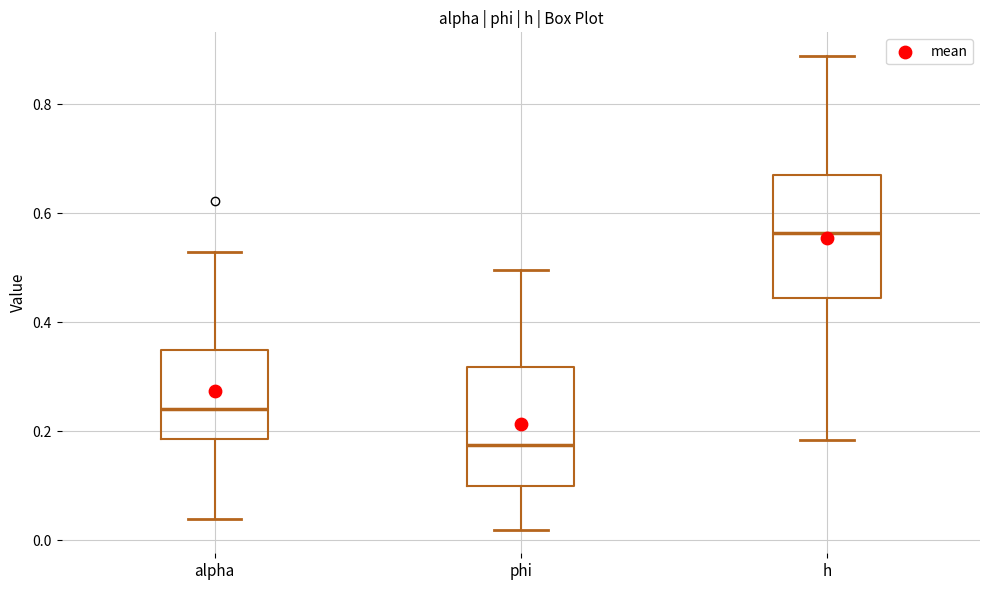

Where is the lower edge of the box for alpha on the y-axis? The values are not printed on the chart, so give them approximately, as read against the axis.

0.18